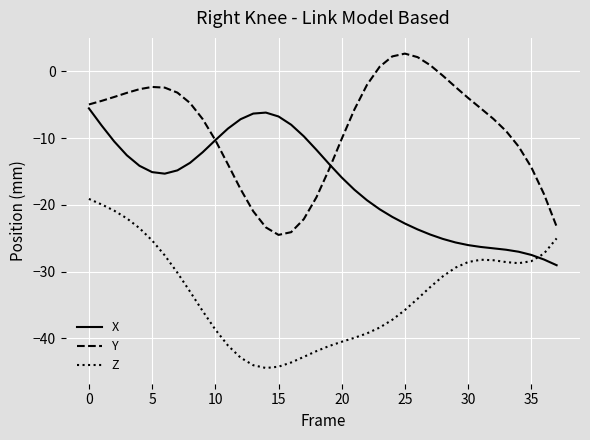

What is the highest value of the Y series?

2.7